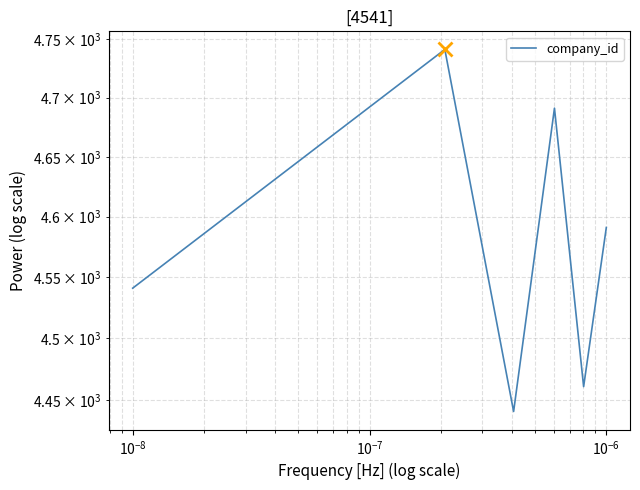

What is the average value?

4578